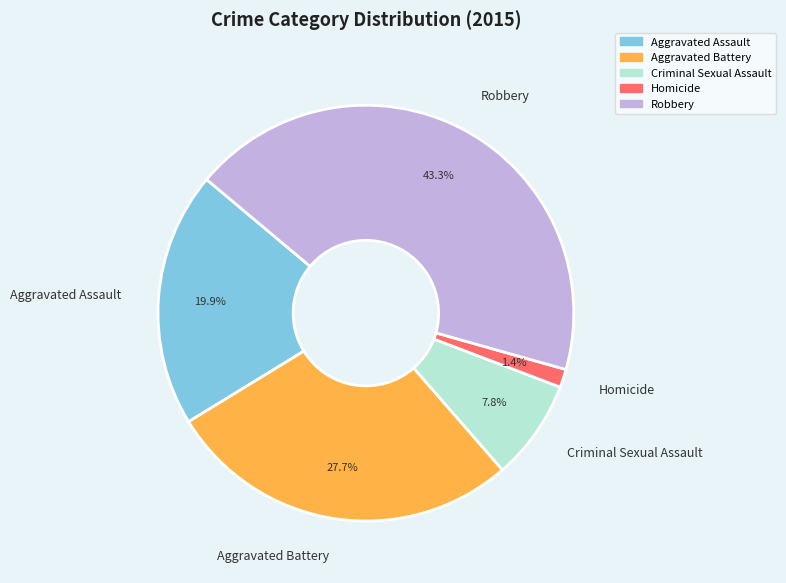

How many segments does this pie chart have?

5